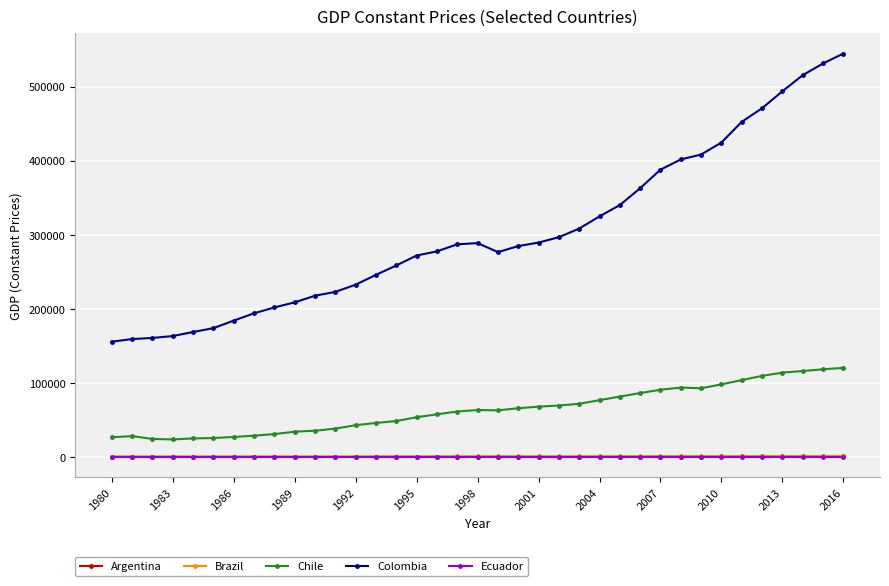

What is the minimum value for Colombia?

155734.0